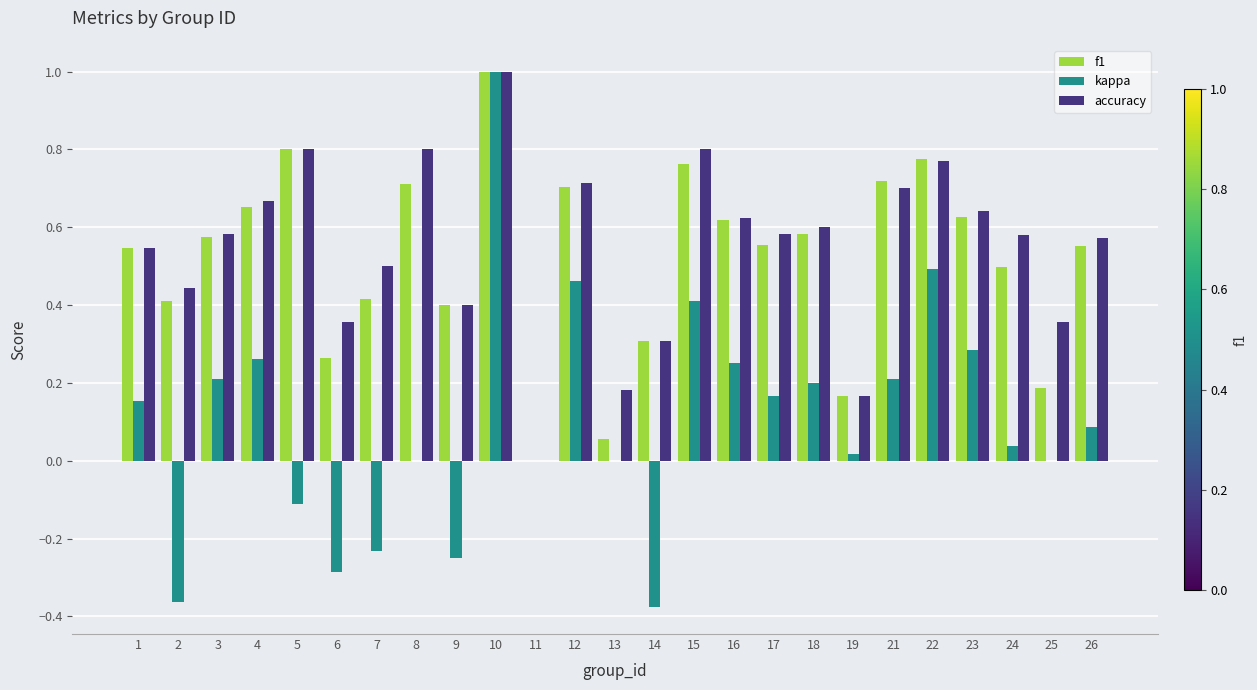

The kappa series shows 0.2 at 12. True or false?

False